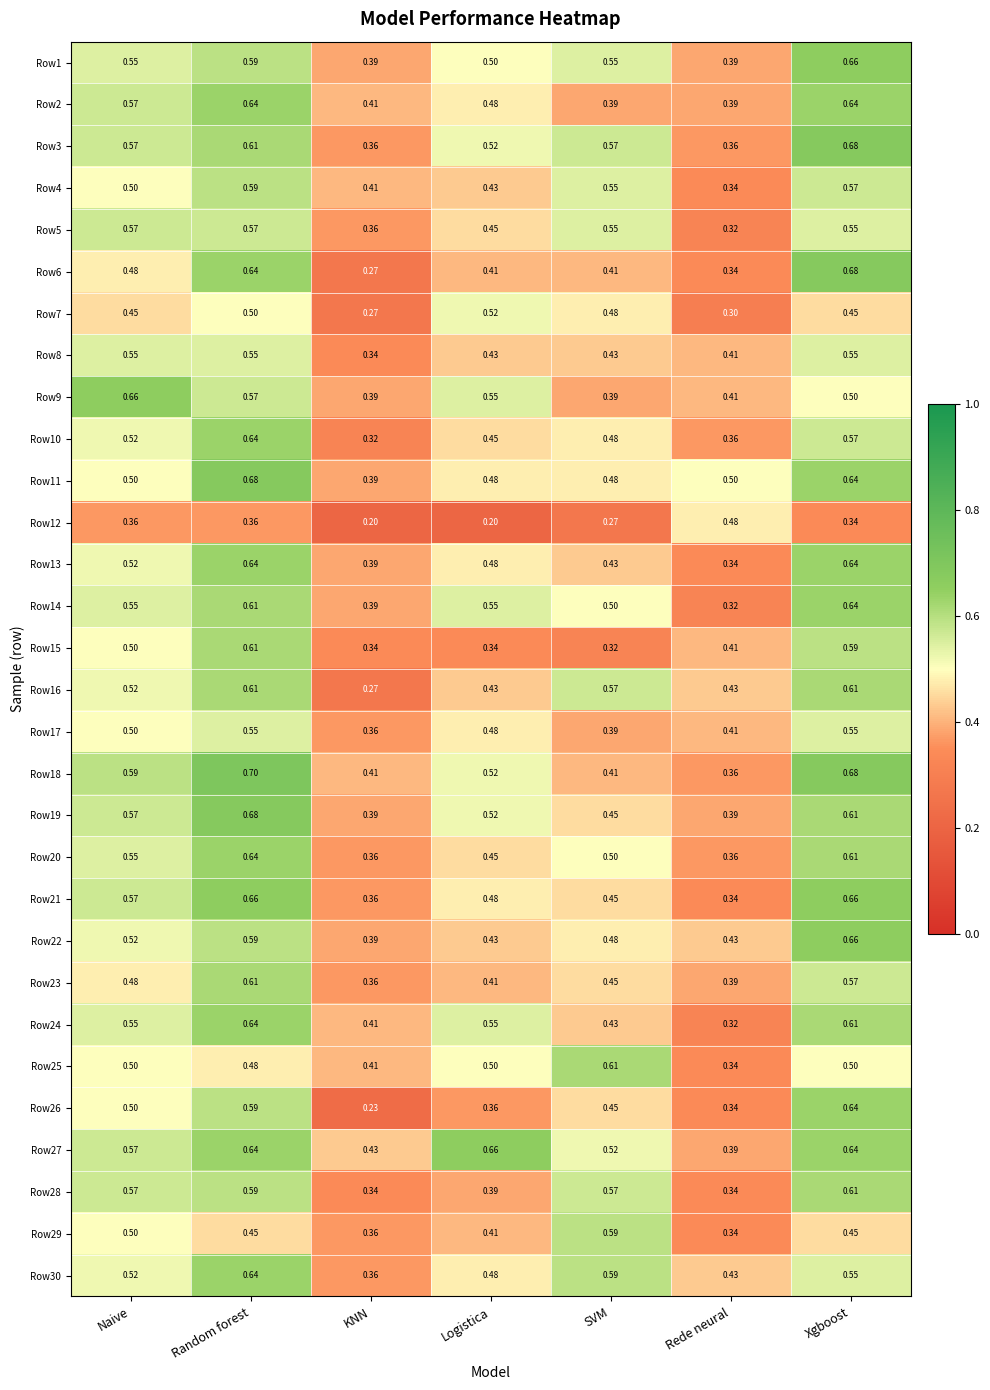

At which category does the chart reach its peak across all series?

Random forest